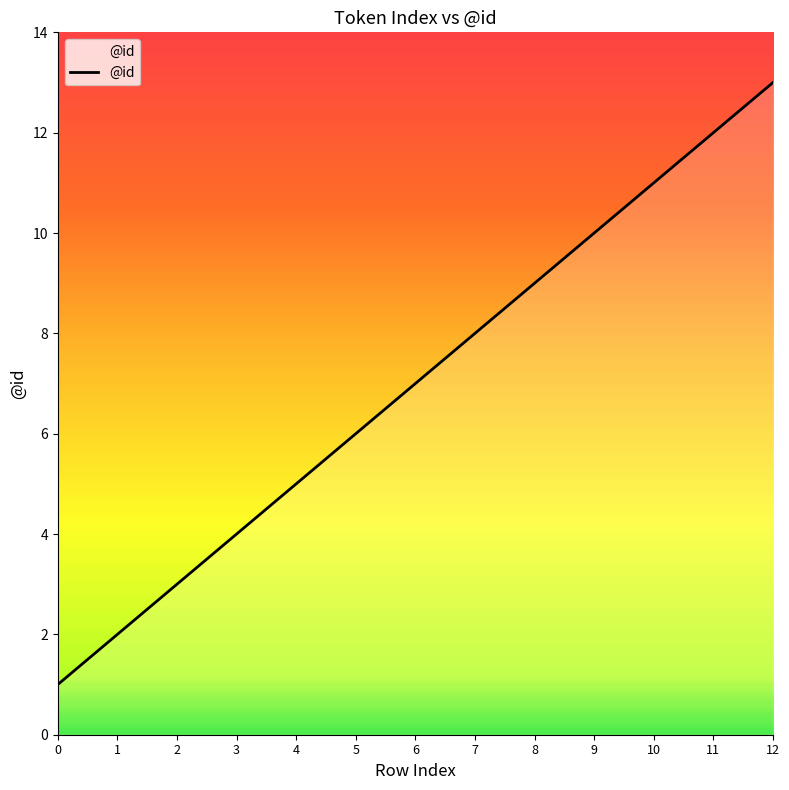

What is the average value?

7